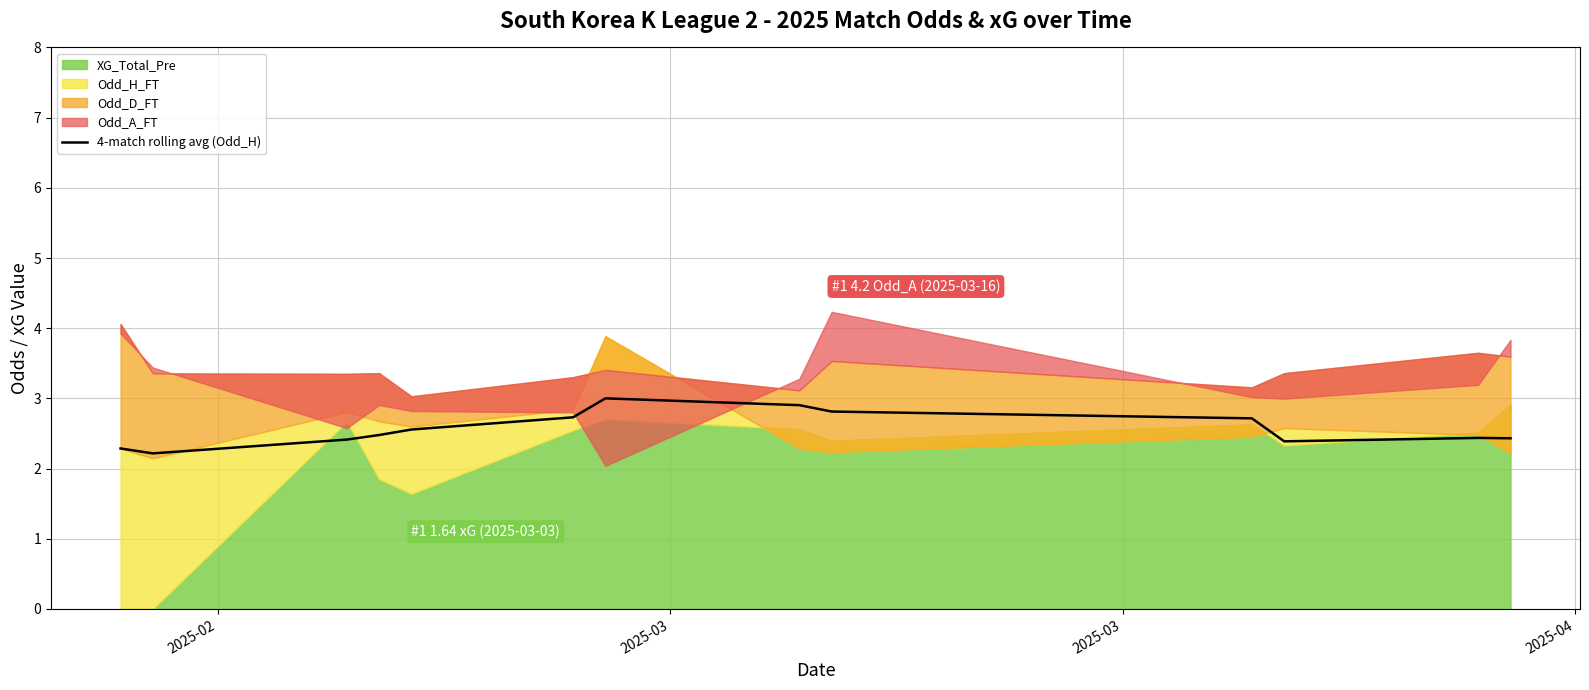

What is the highest value of the 4-match rolling avg (Odd_H) series?

3.0